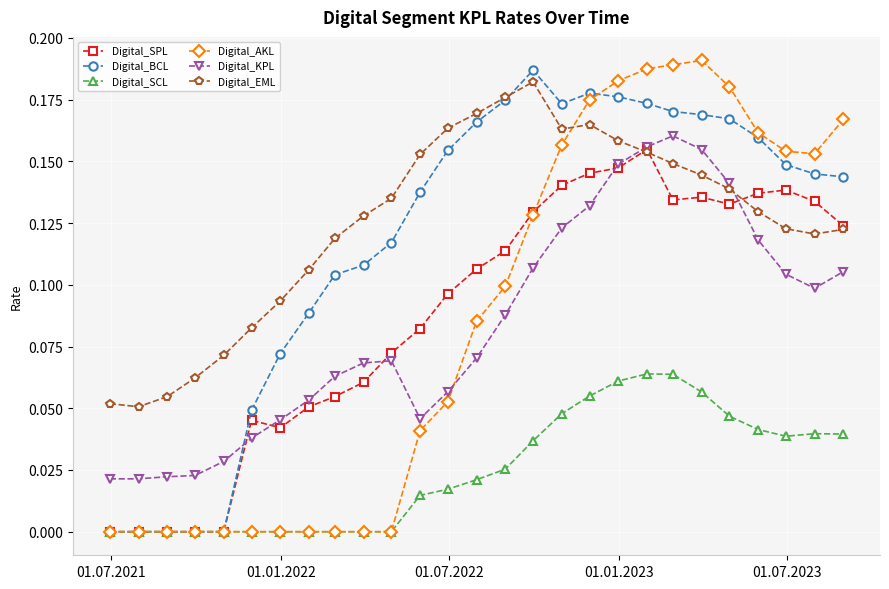

True or false: Digital_SCL and Digital_EML cross at least once.

False